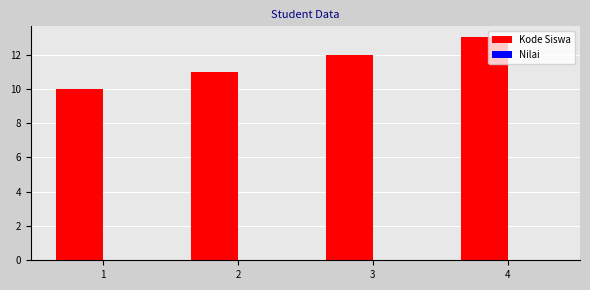

What is the sum of all values?

46